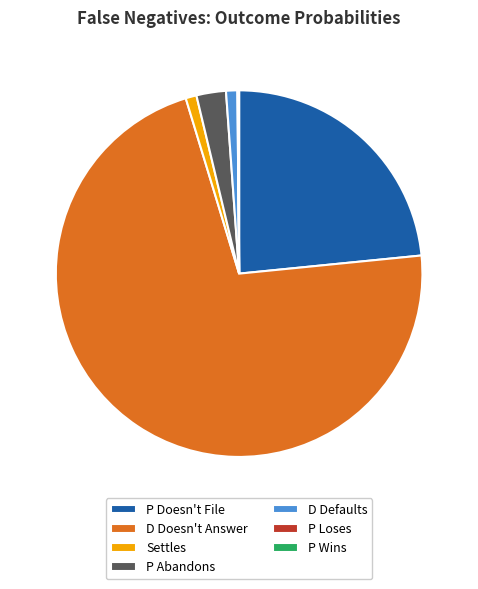

Between D Doesn't Answer and P Doesn't File, which is larger?

D Doesn't Answer